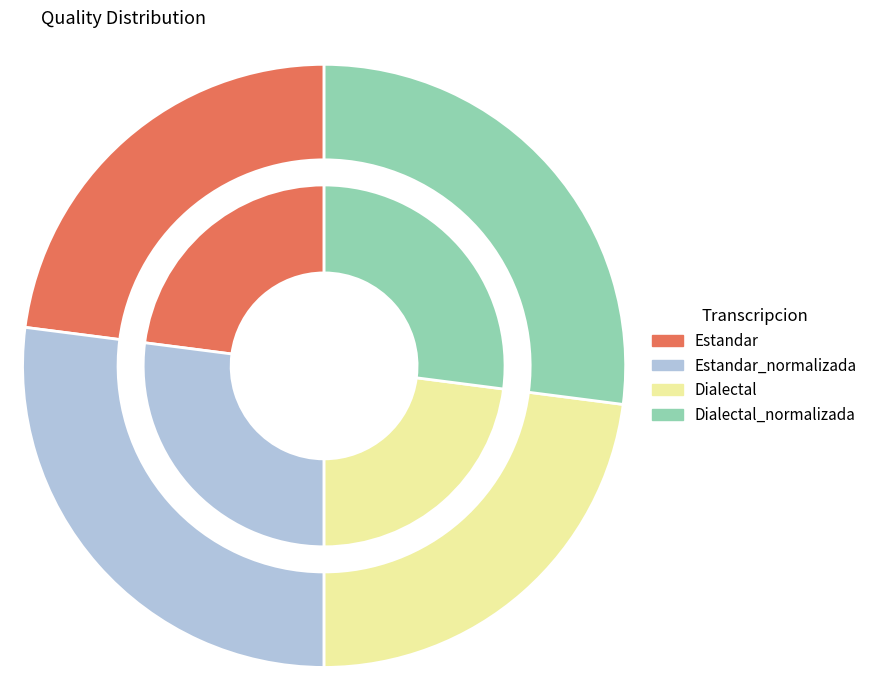

True or false: Estandar accounts for 16% of the total.

False